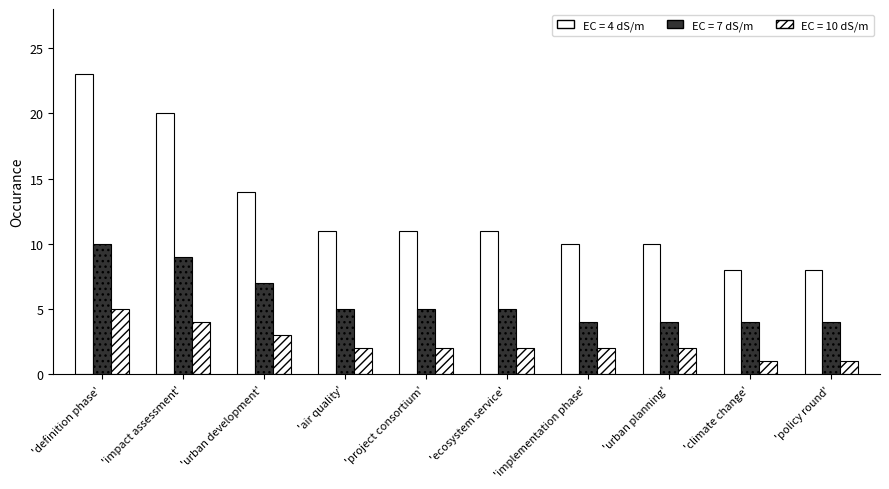

What is the label of the 3rd bar from the right?

'urban planning'